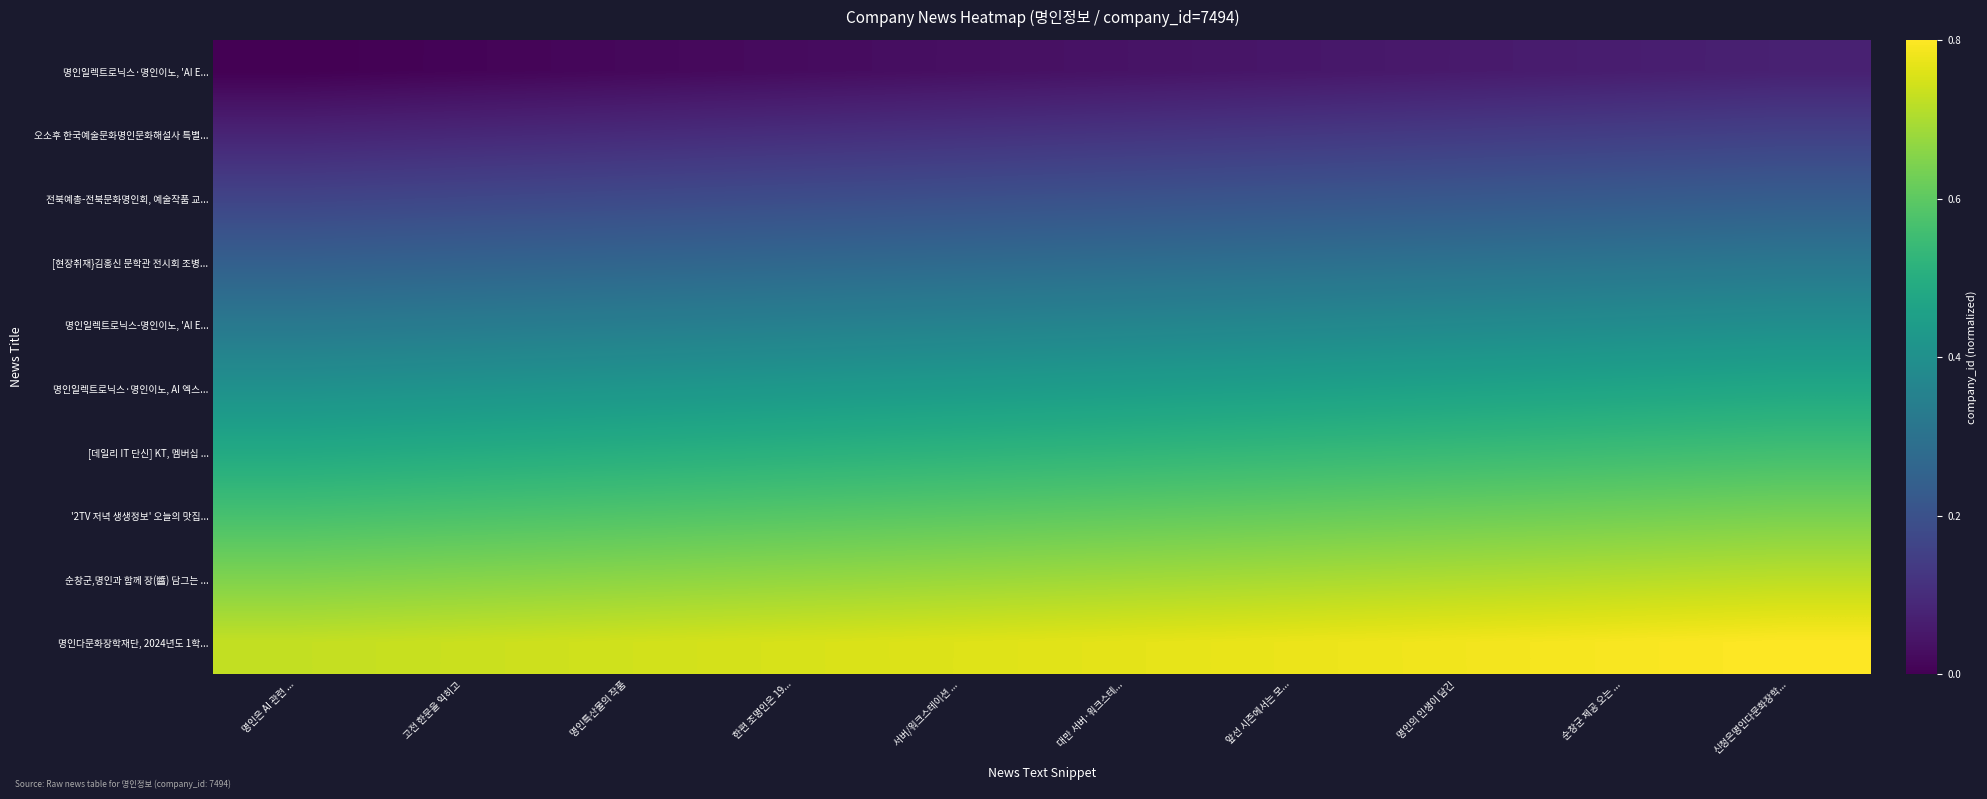

At how many categories does at least one series exceed 0?

10